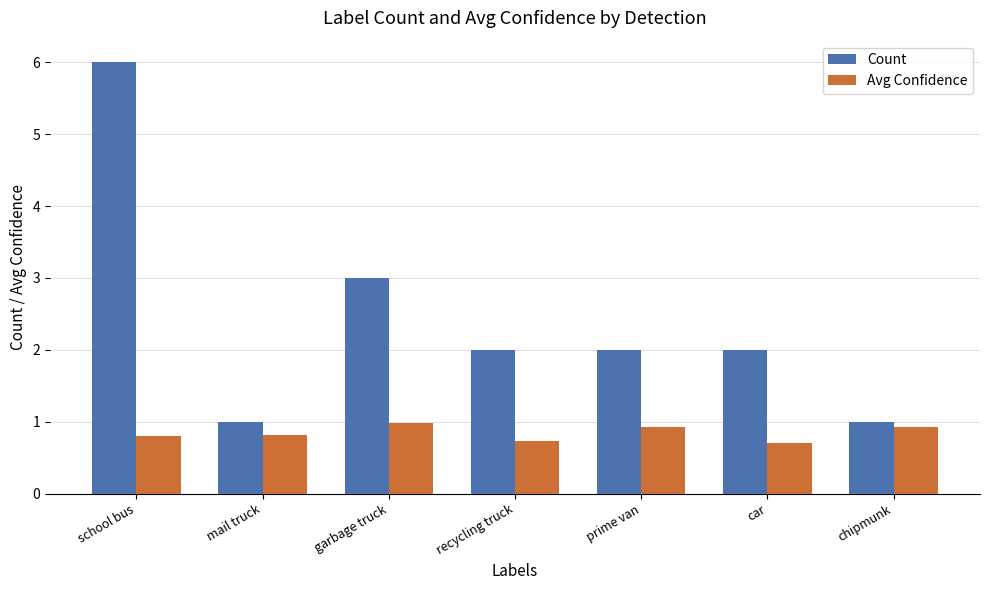

What is the smallest value displayed?

0.7